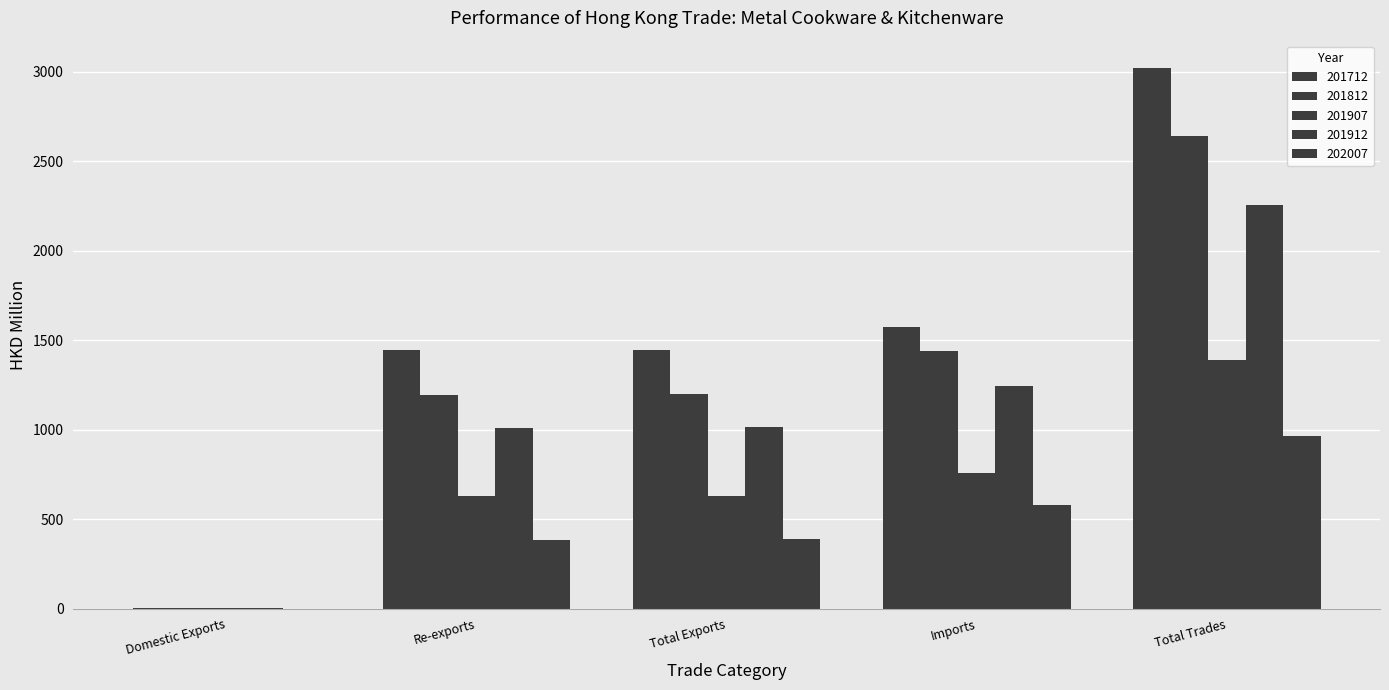

Is it true that 202007 equals 516.7 at Re-exports?

False